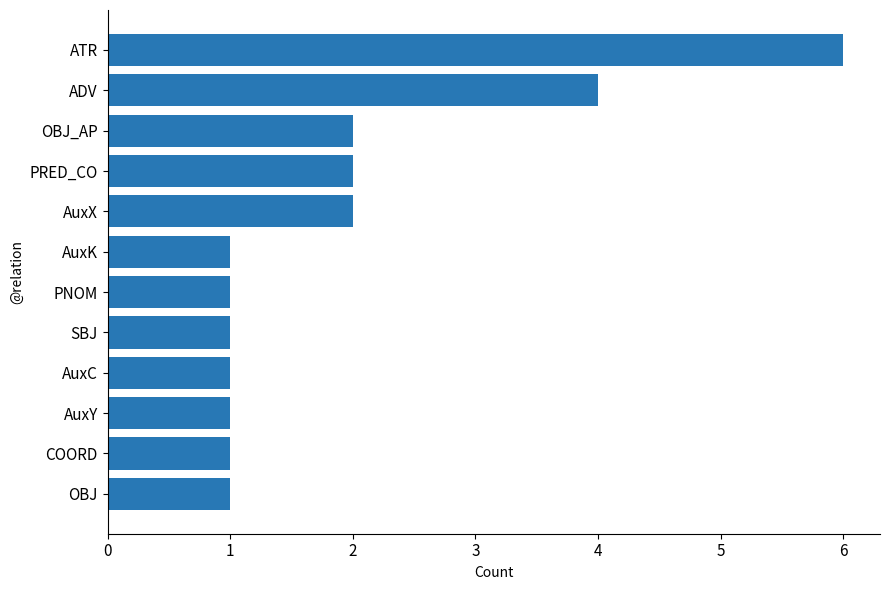

True or false: the data shows 0 at COORD.

False